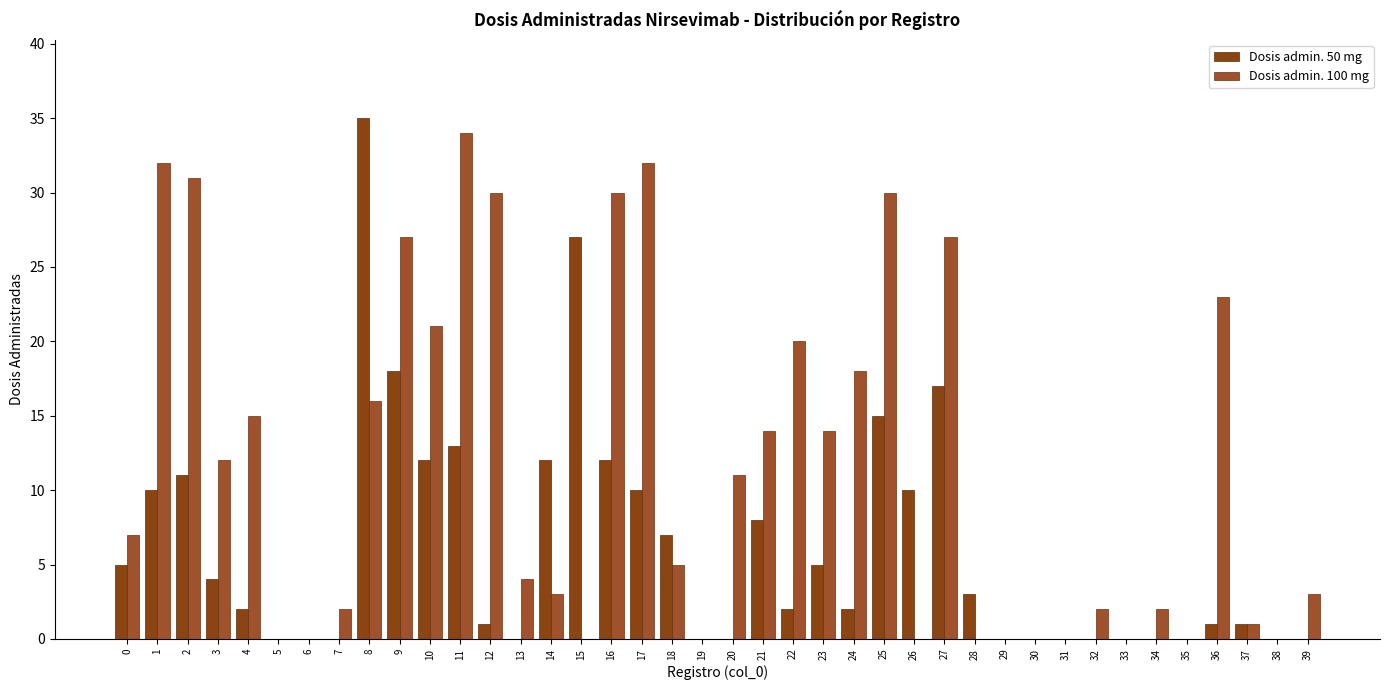

How many series are shown in this chart?

2